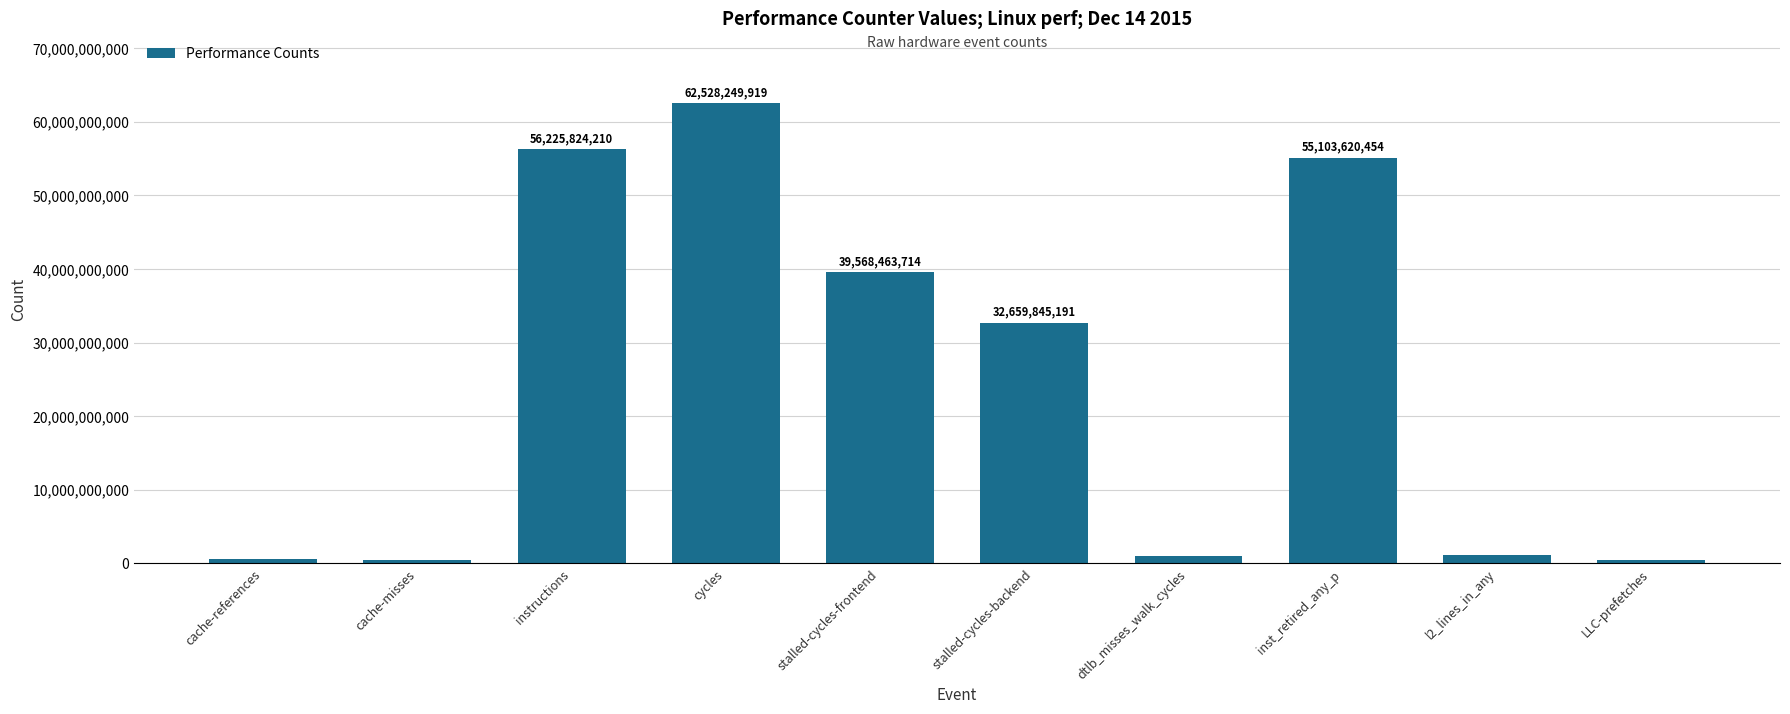

Are the bars horizontal?

No